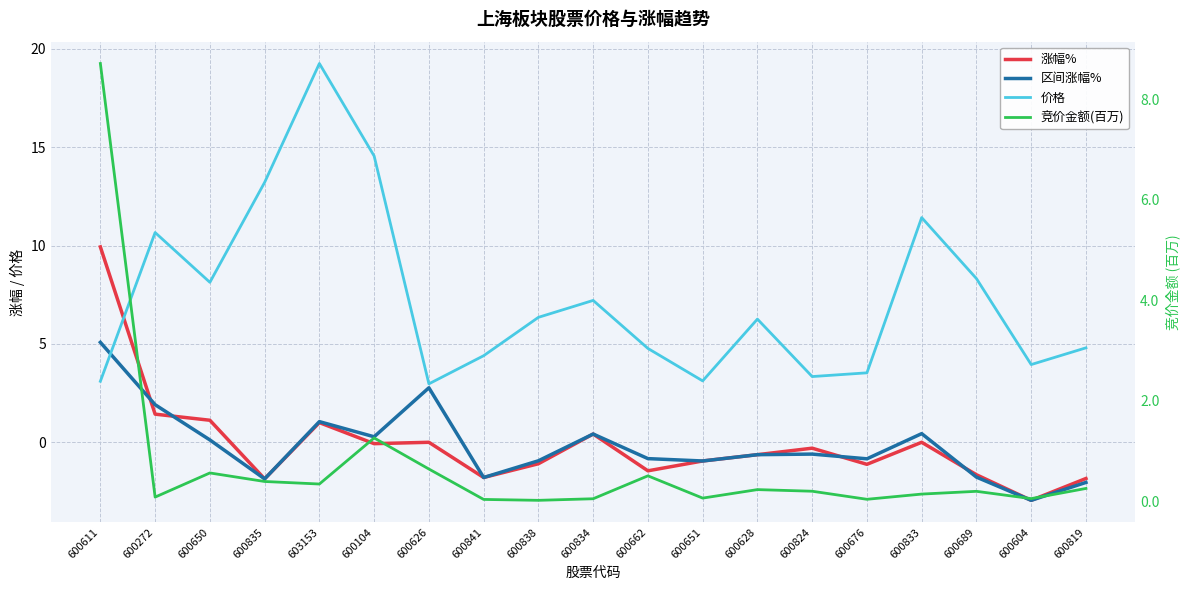

After their last crossing, which series has the higher values: 价格 or 竞价金额(百万)?

价格